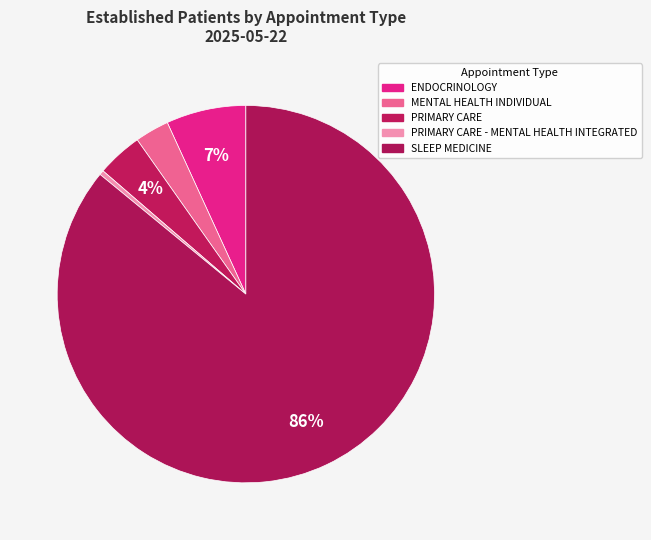

How many slices are in this pie chart?

5